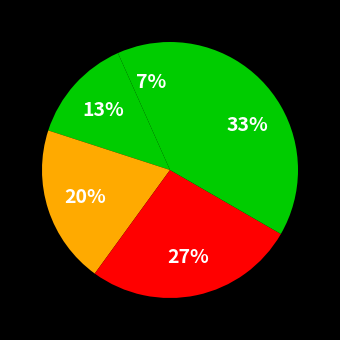

To the nearest percent, what is the average slice percentage?

20%